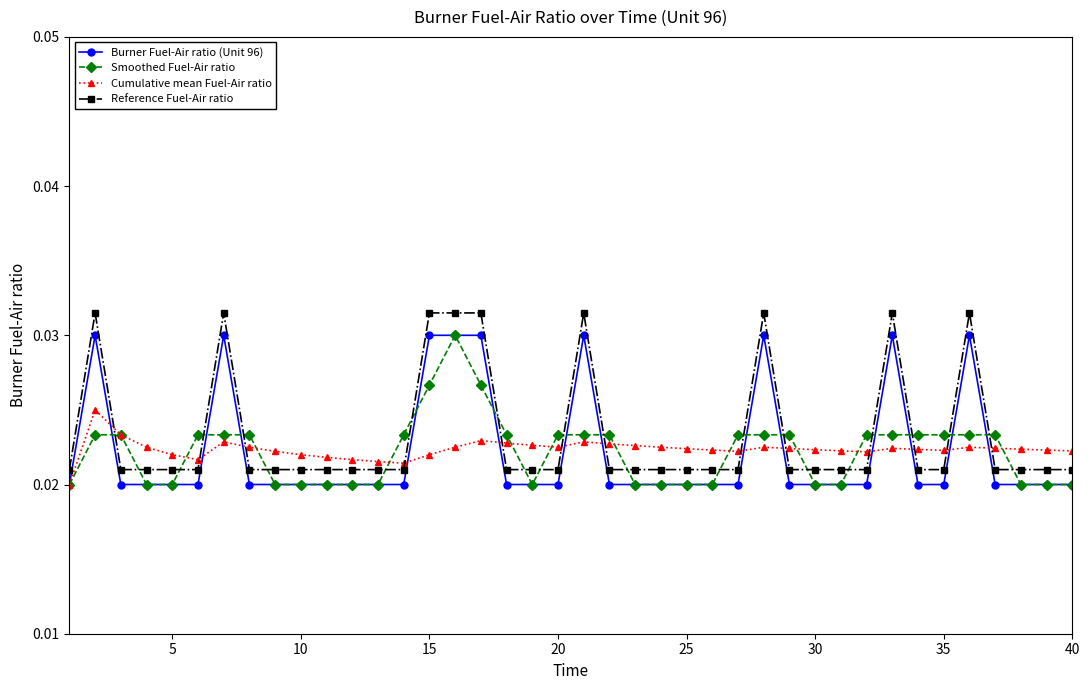

True or false: Cumulative mean Fuel-Air ratio and Reference Fuel-Air ratio intersect in this chart.

True